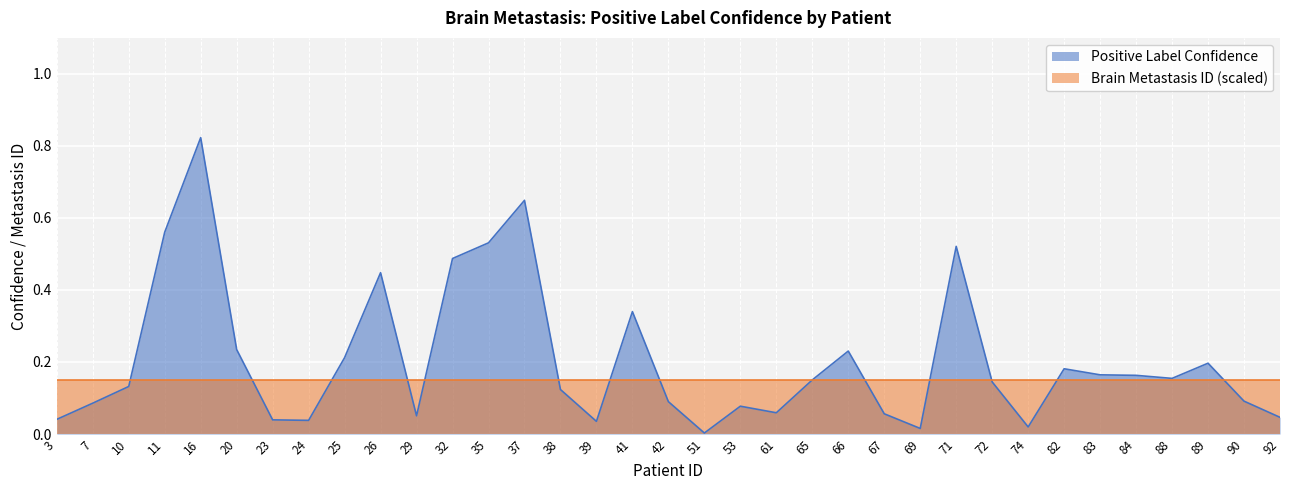

What is the difference between the second highest and second lowest values?

0.6